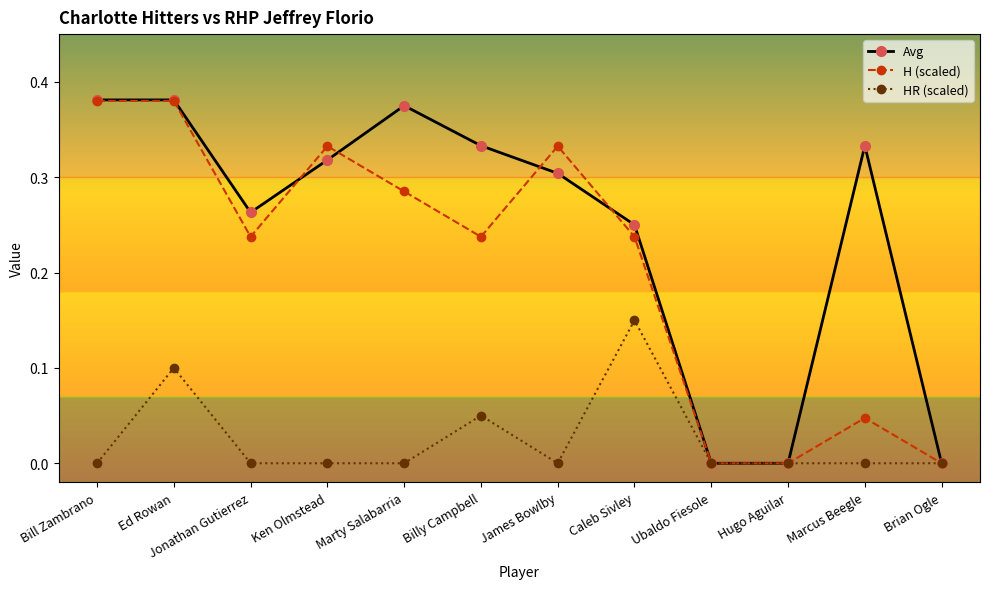

What is the label of the 3rd point from the right?

Hugo Aguilar